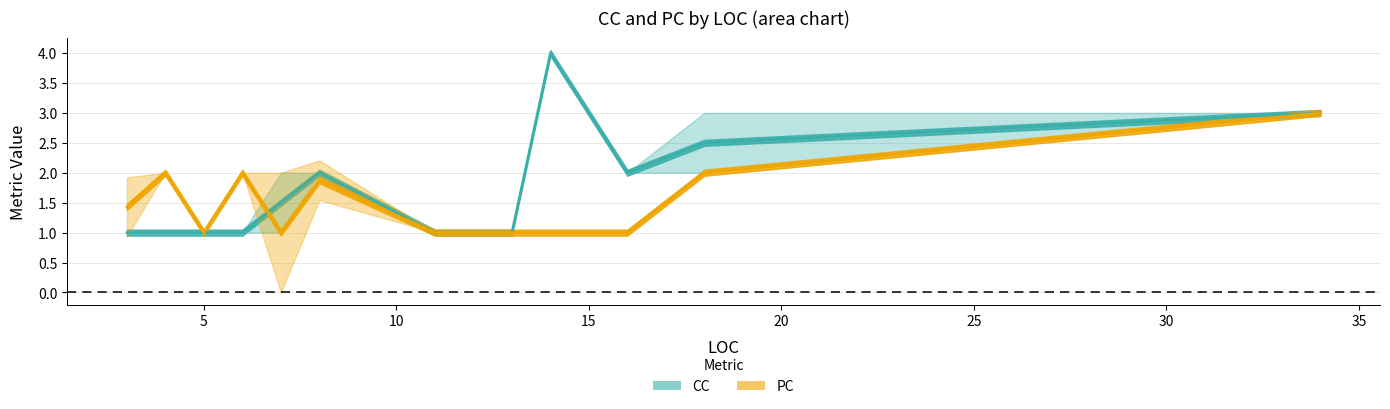

What is the total value across all series at 5?

2.0